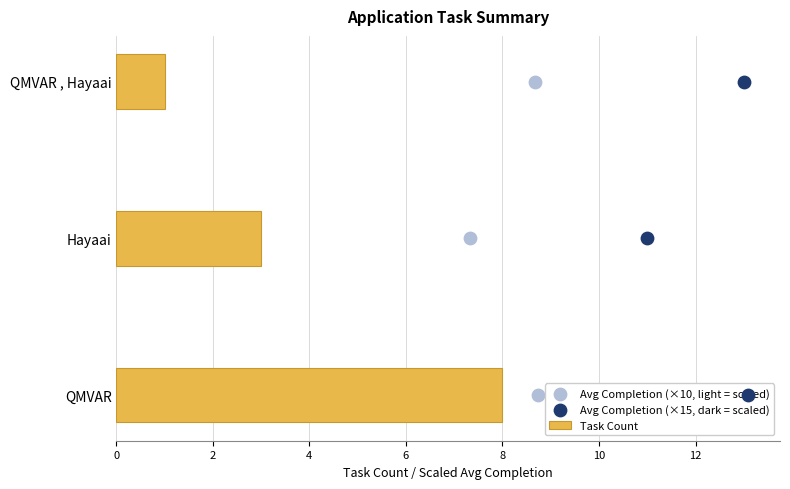

The Task Count series shows 3 at Hayaai. True or false?

True